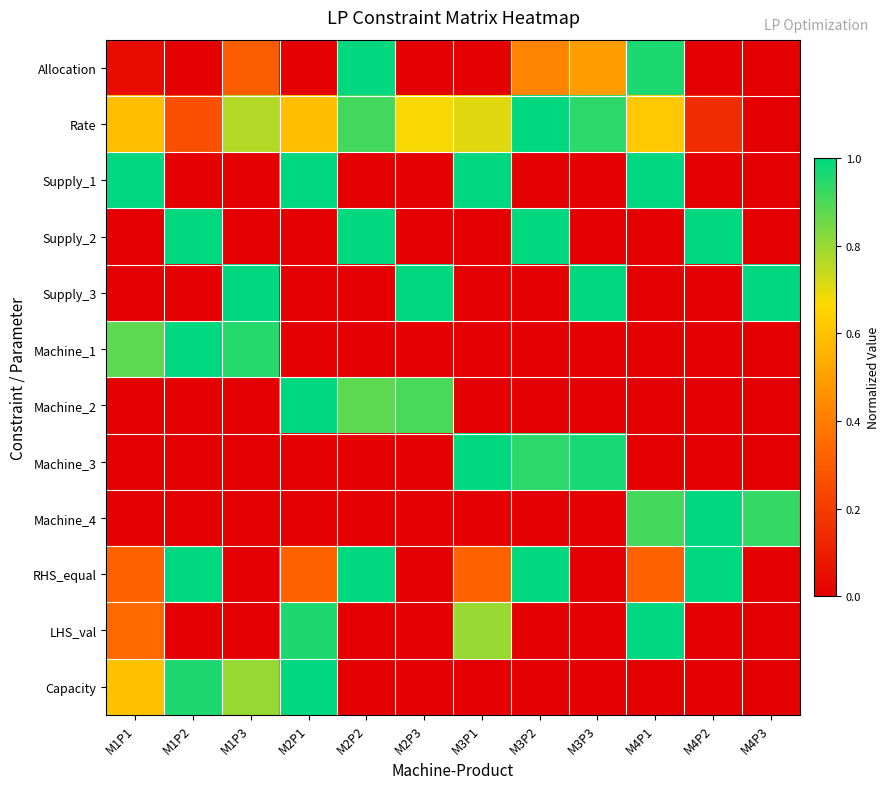

What is the difference between the highest and lowest values at M3P1?

1.0